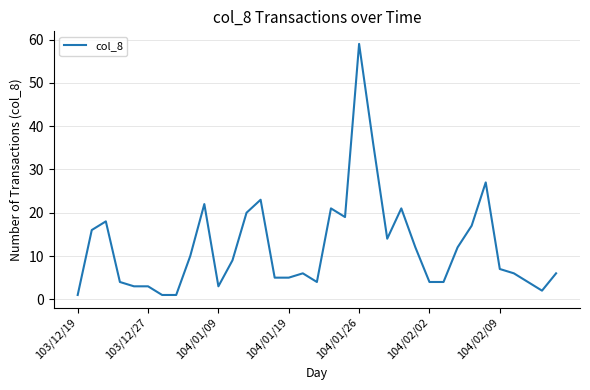

What is the greatest value displayed?

59